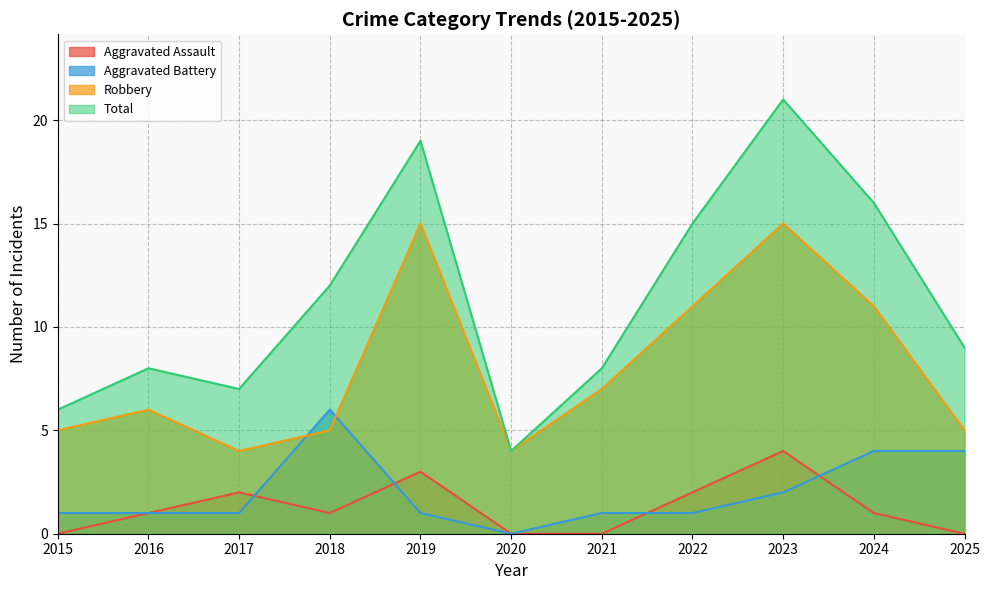

Is the value of Total at 2023 greater than the value of Robbery at 2016?

Yes